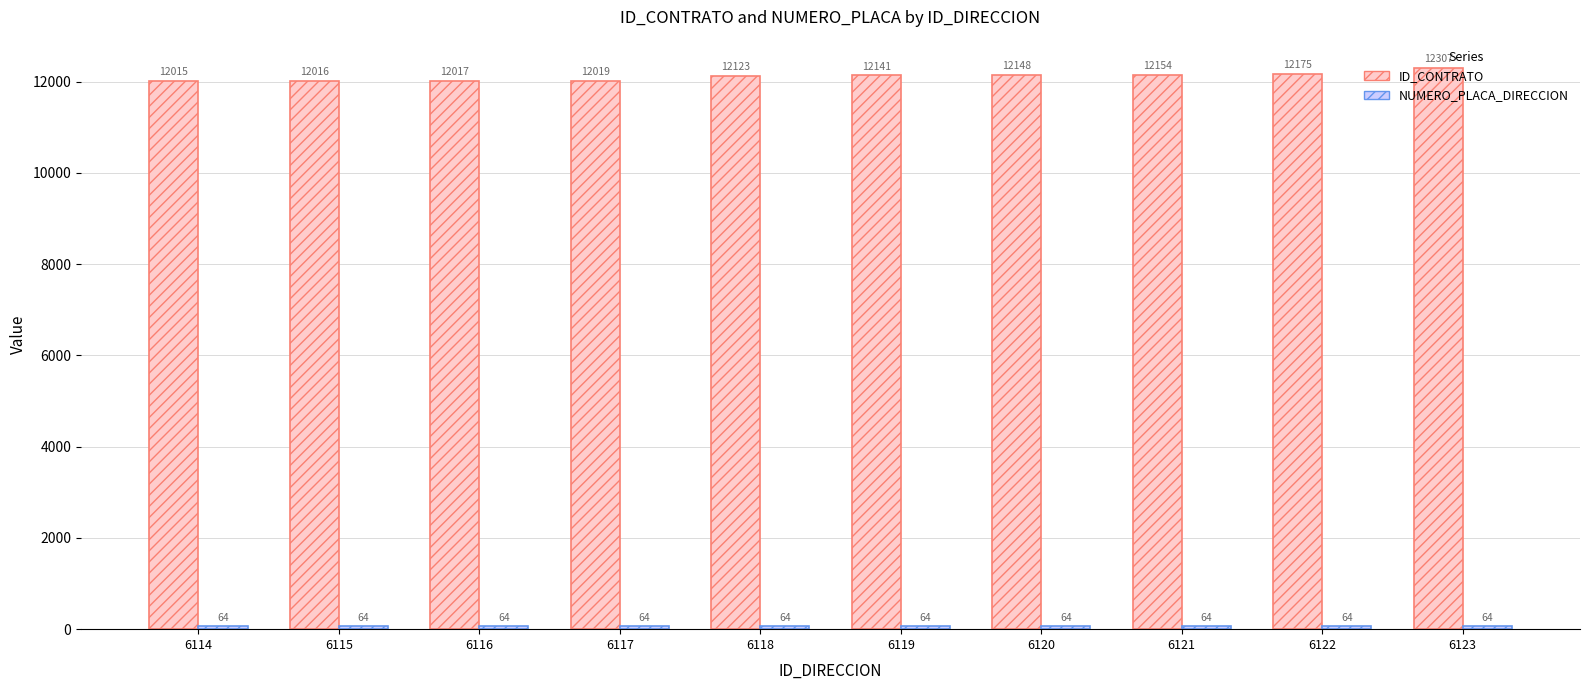

What is the difference between the ID_CONTRATO values at 6116 and 6123?

290